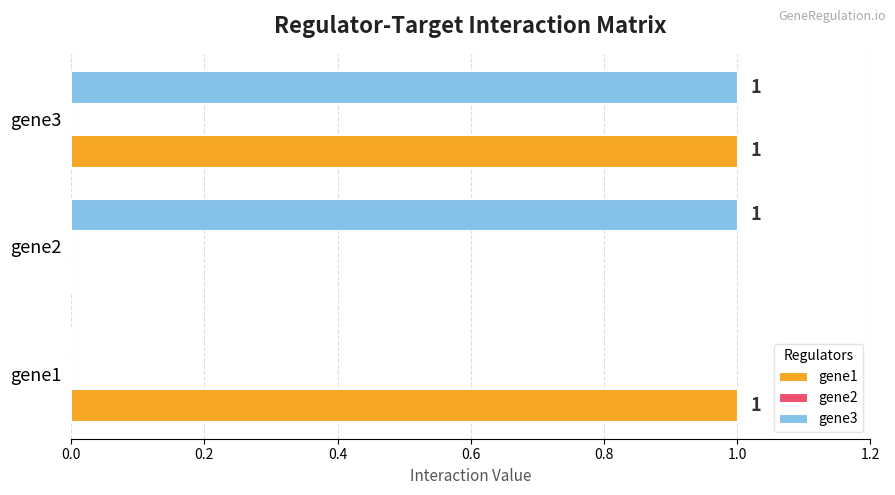

At which category is the sum across all series the highest?

gene3